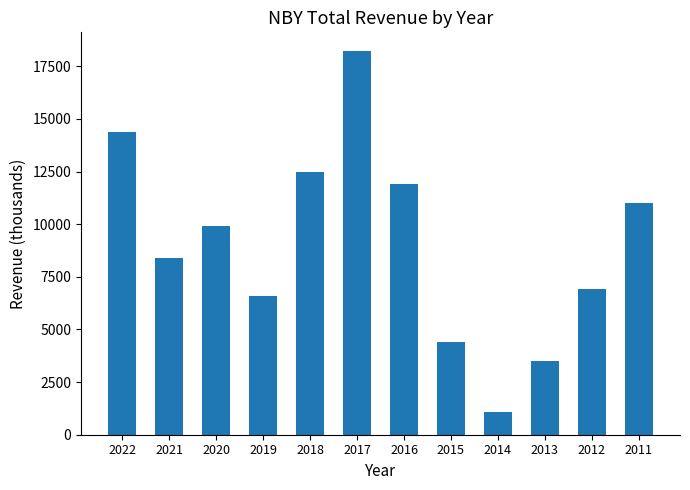

Does the chart contain any negative values?

No